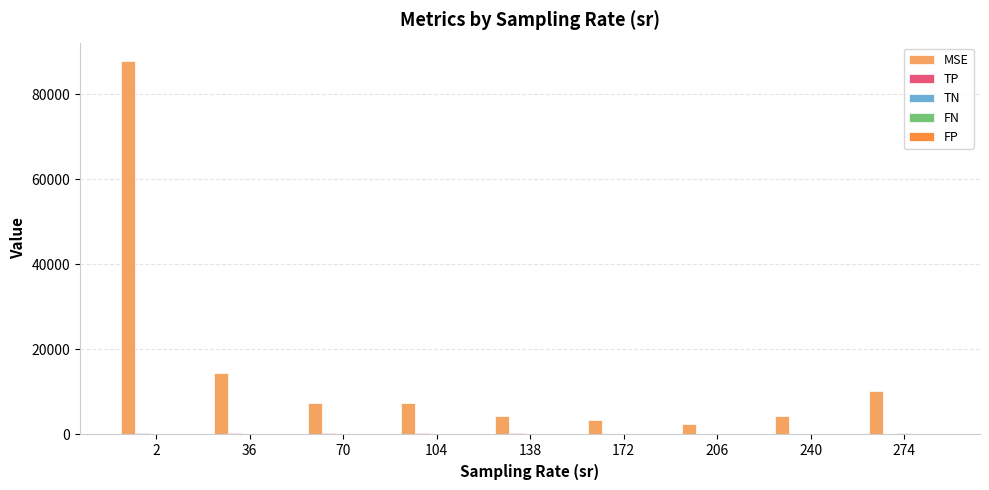

What is the maximum value shown in the chart?

87730.9